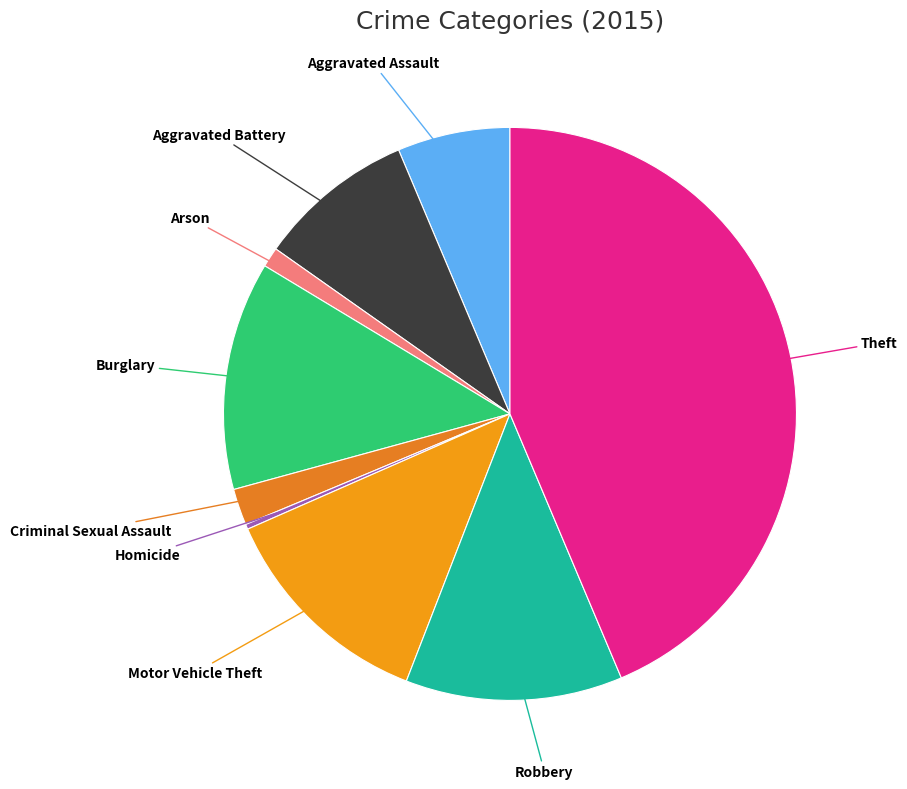

How many segments does this pie chart have?

9